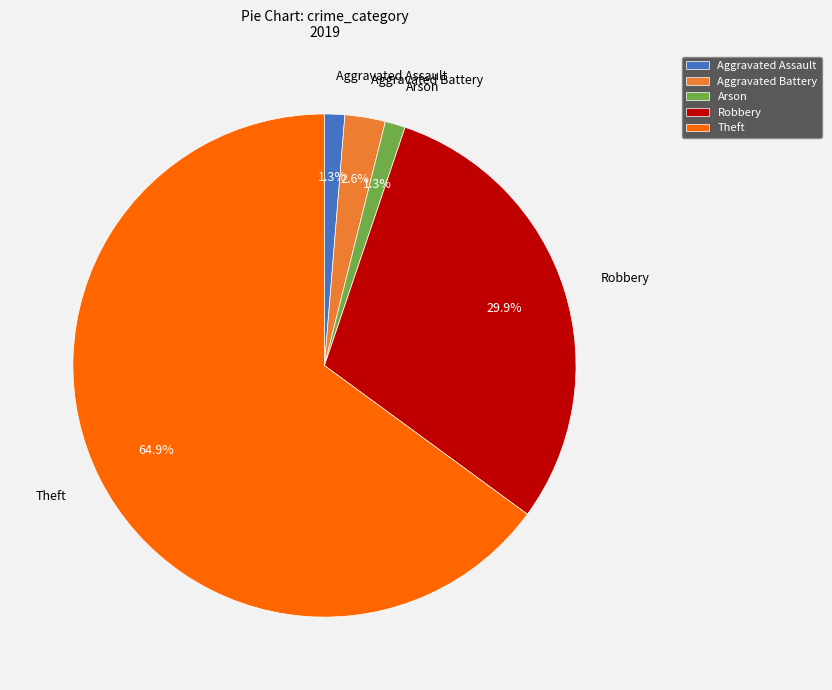

Which has a higher value, Arson or Theft?

Theft